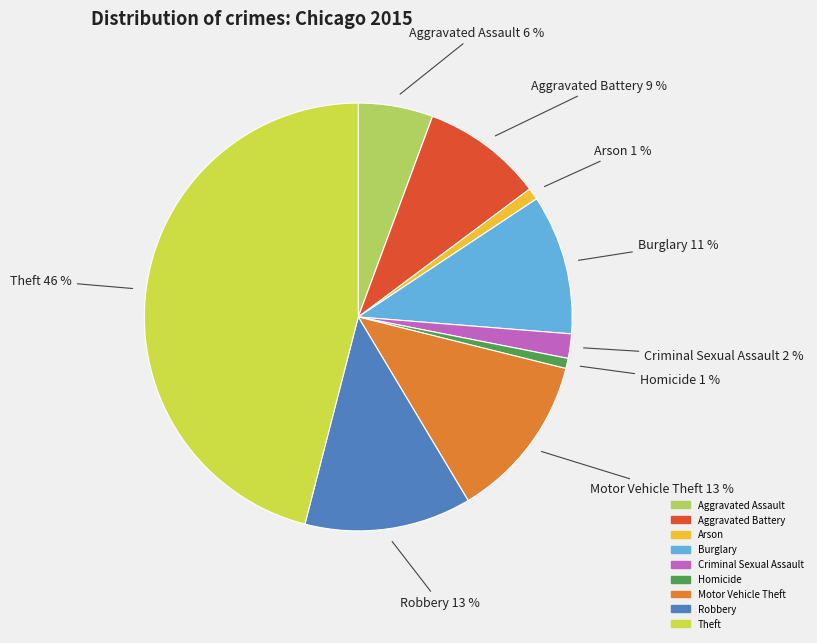

Between Motor Vehicle Theft and Theft, which is larger?

Theft